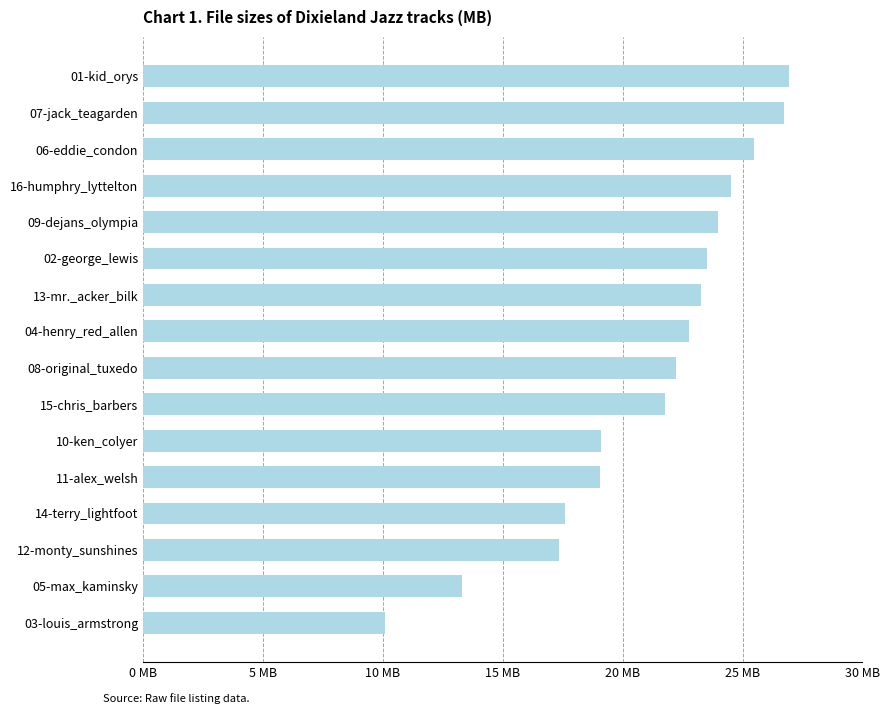

Does the chart contain any negative values?

No